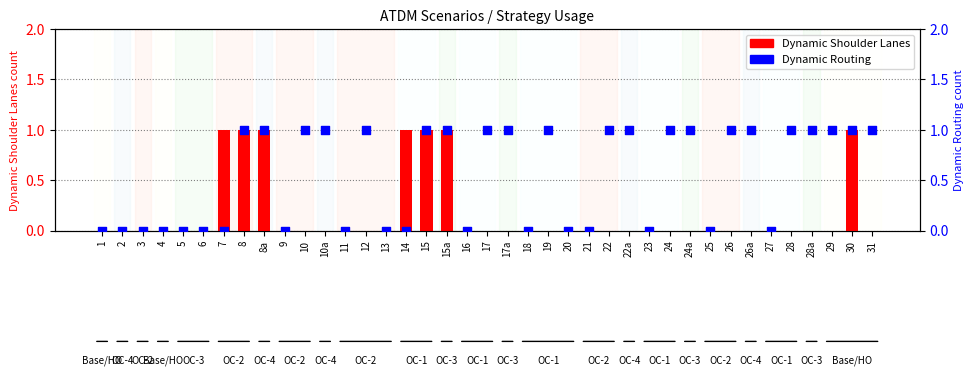

Which series has the largest total across all categories?

Dynamic Routing